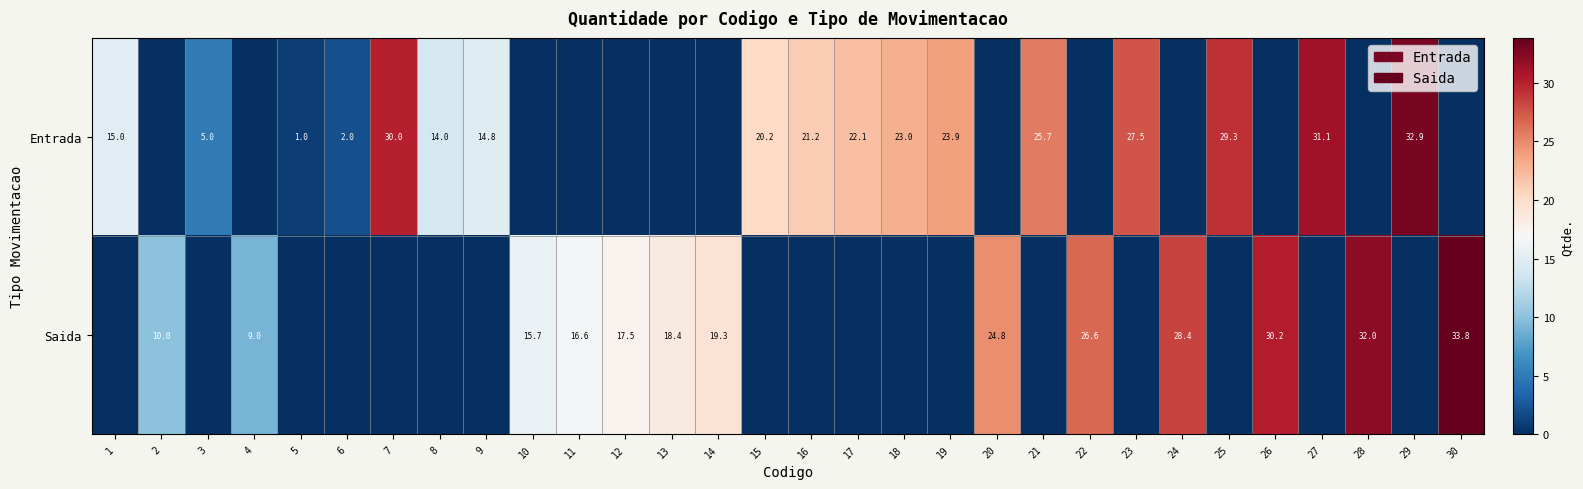

What is the difference between the Entrada values at 1 and 17?

7.1